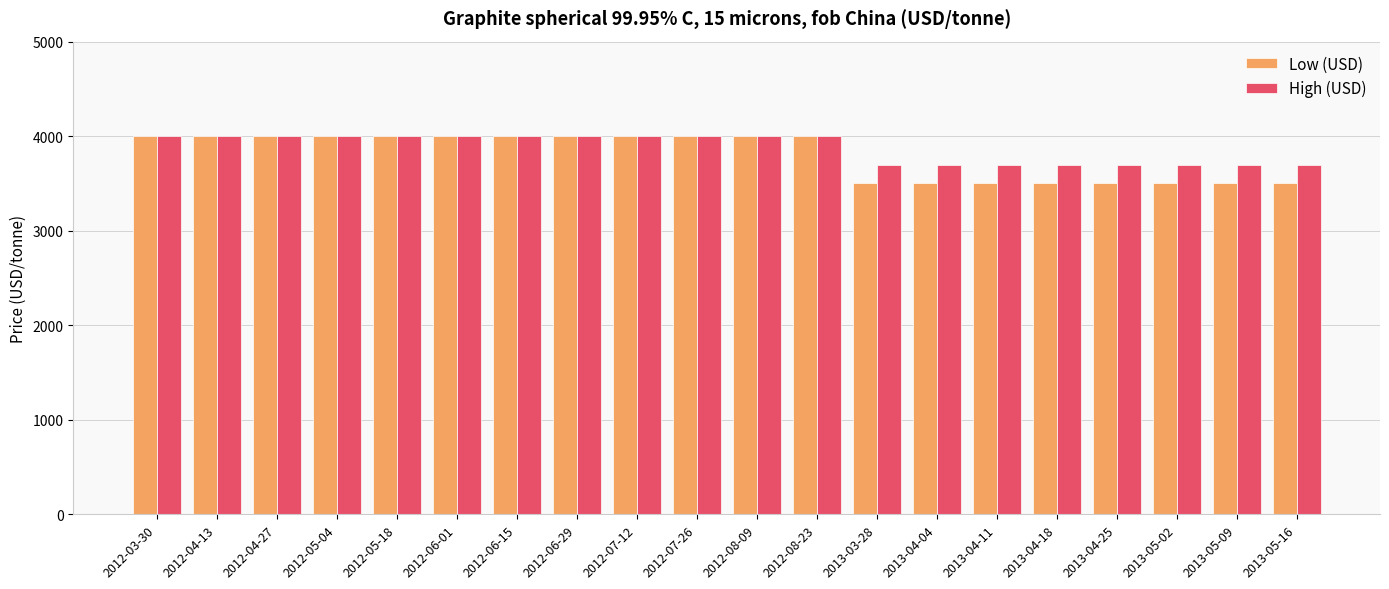

What is the value of the Low (USD) bar at the 11th from the left?

4000